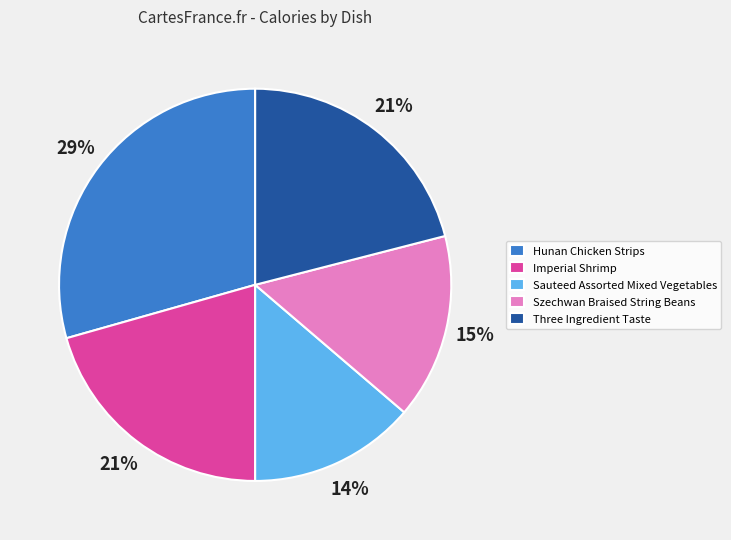

What is the ratio of the value at Imperial Shrimp to the value at Sauteed Assorted Mixed Vegetables?

1.5